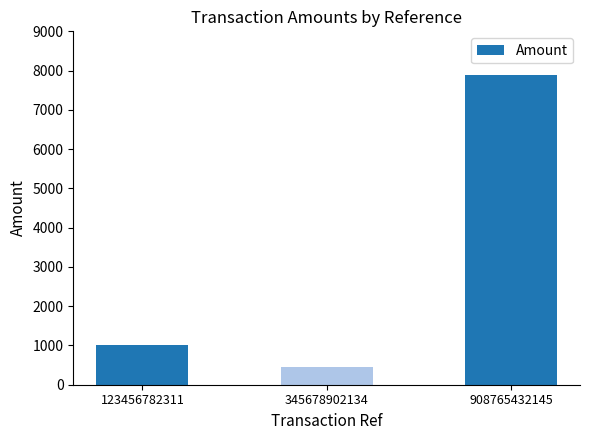

What is the ratio of the value at 908765432145 to the value at 123456782311?

7.9